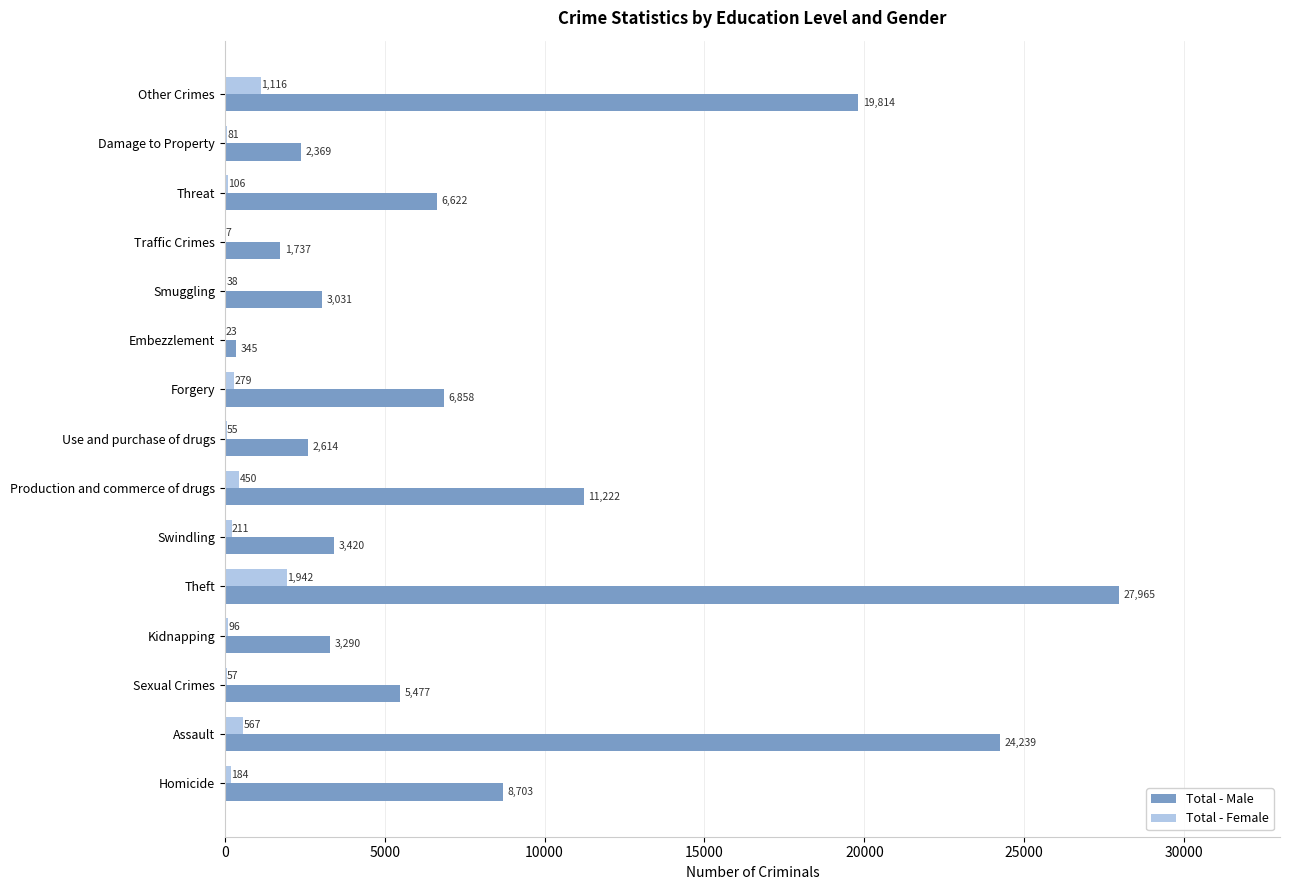

Which category has the highest value across all series?

Theft